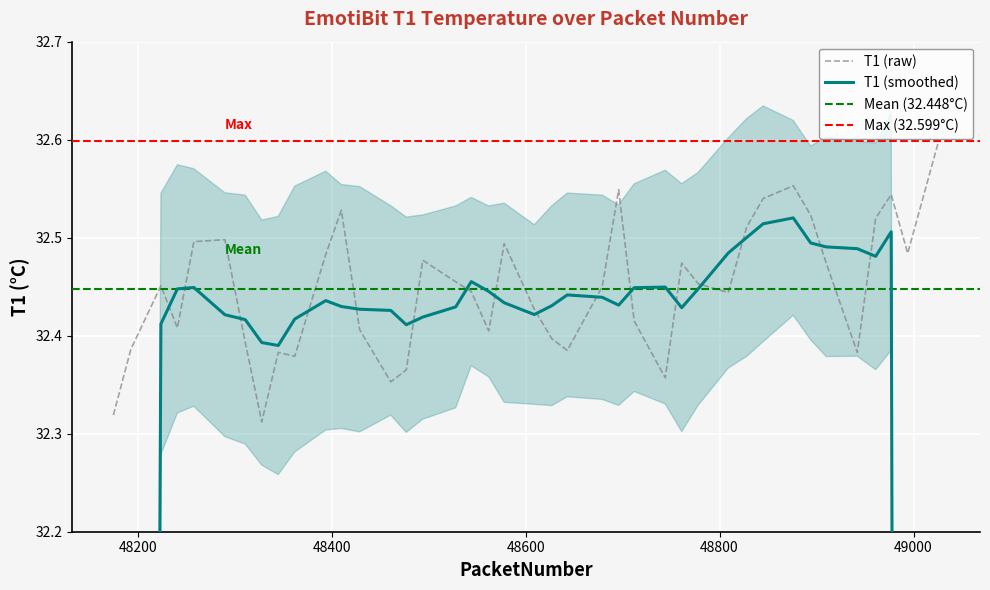

How many points are higher than both their immediate neighbors (excluding endpoints)?

10